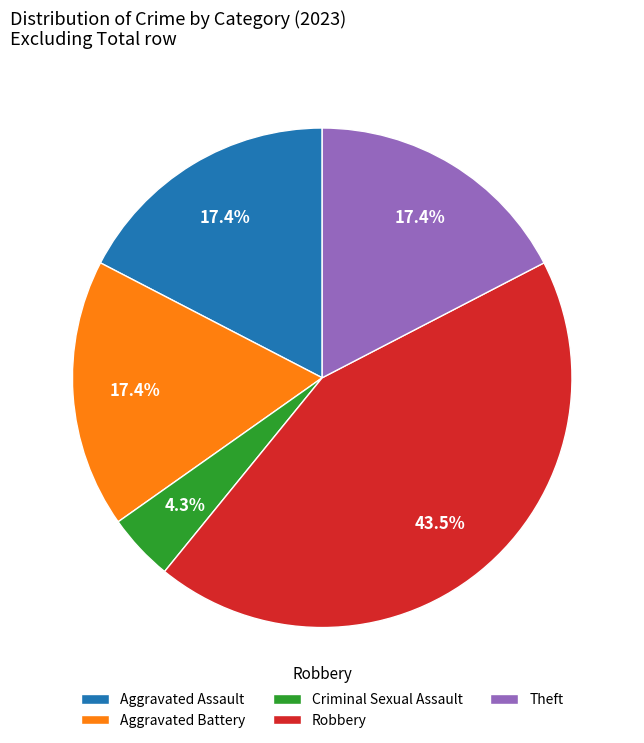

Combined, what portion of the pie is Aggravated Assault and Theft?

34.8%